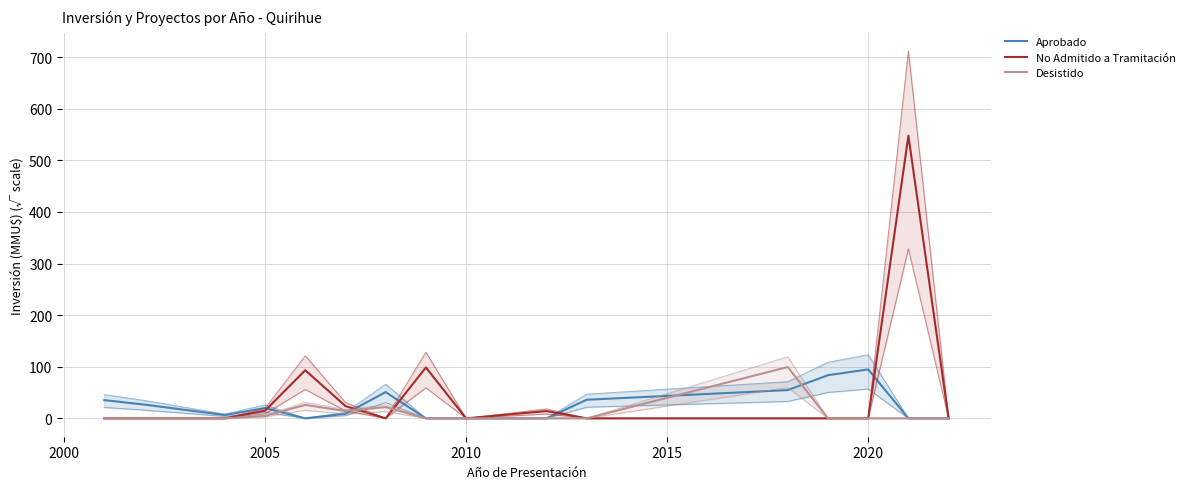

What is the difference between the second highest and second lowest values in the No Admitido a Tramitación series?

98.7